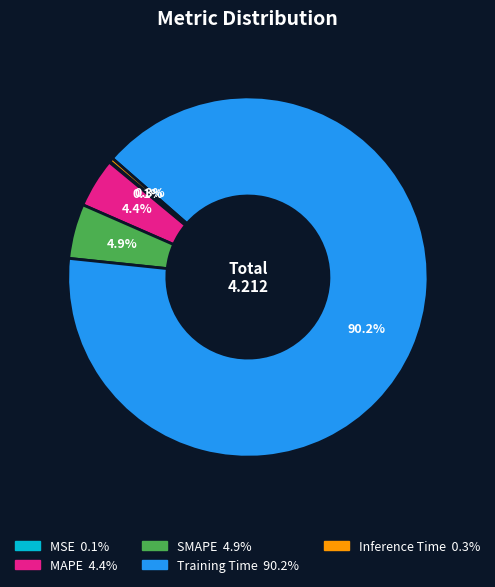

Do SMAPE and Training Time together represent more than half of the pie?

Yes